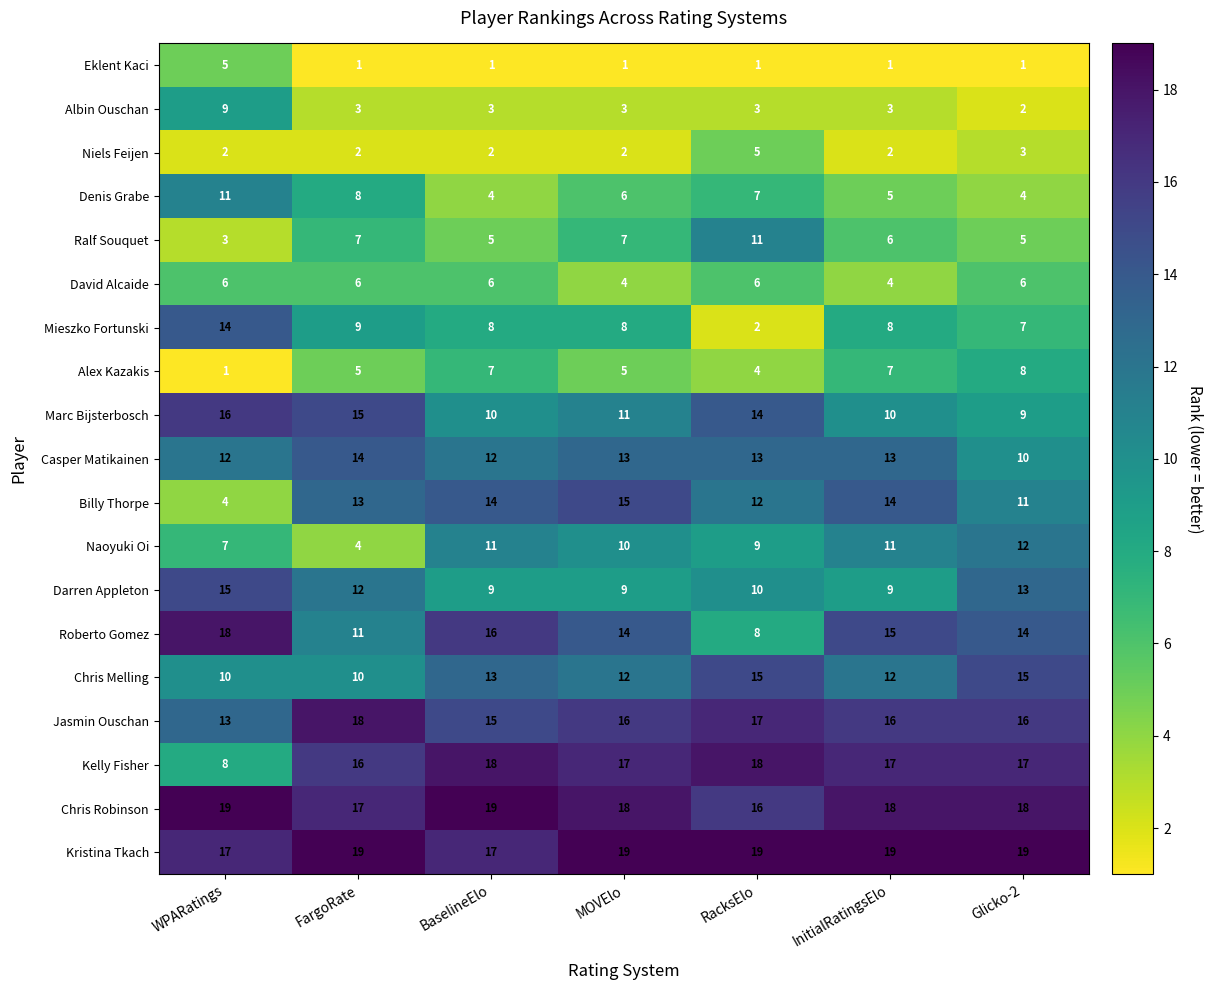

Where does the Mieszko Fortunski series first go above 8?

WPARatings